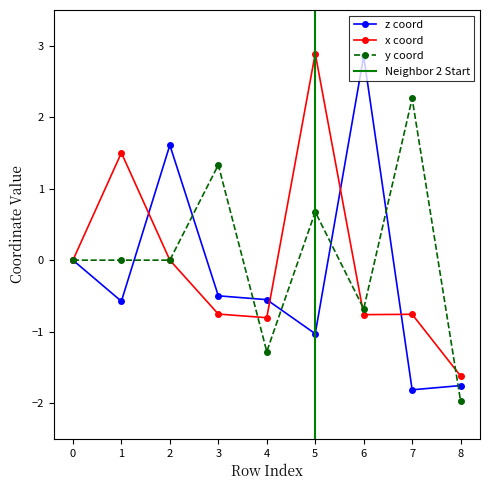

Where is the first local maximum for y?

3